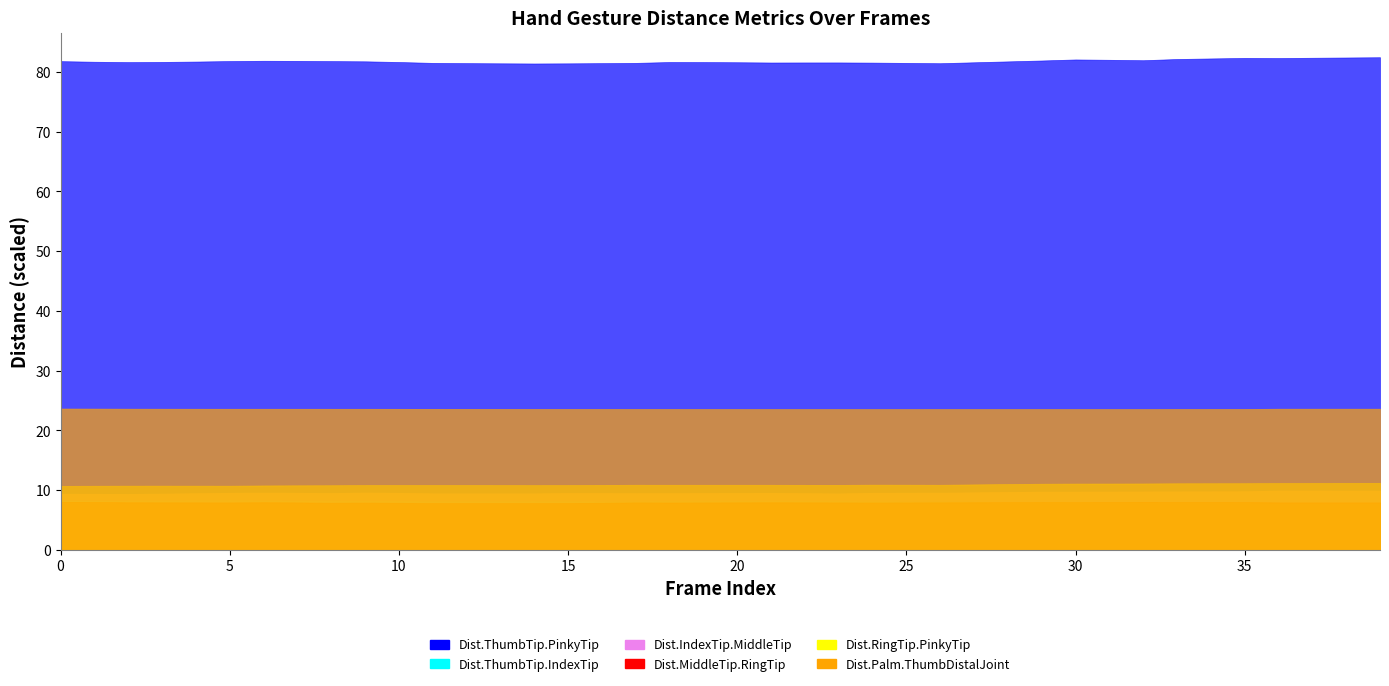

At which category does Dist.RingTip.PinkyTip reach its first local peak?

3